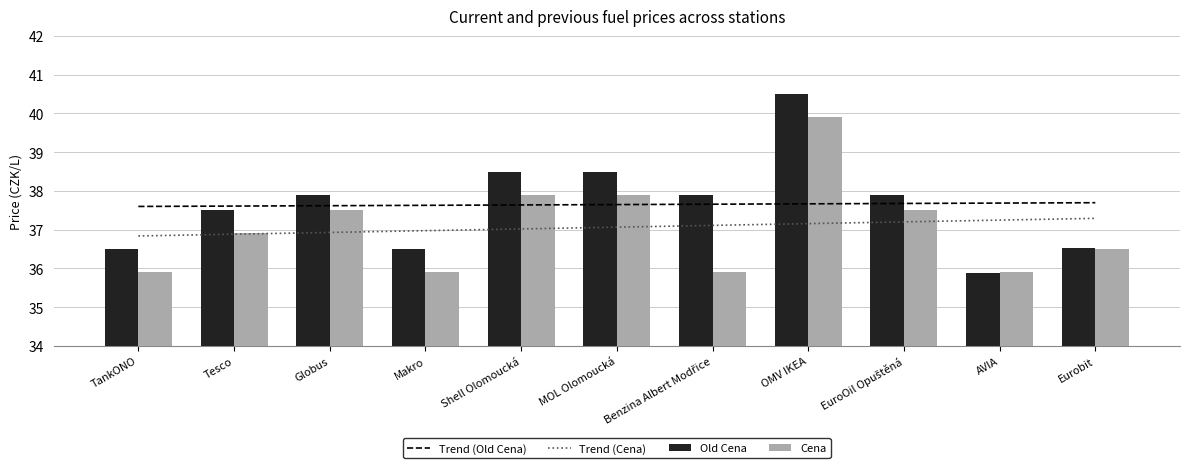

What is the sum of the Trend (Old Cena) values at Globus and EuroOil Opuštěná?

75.3